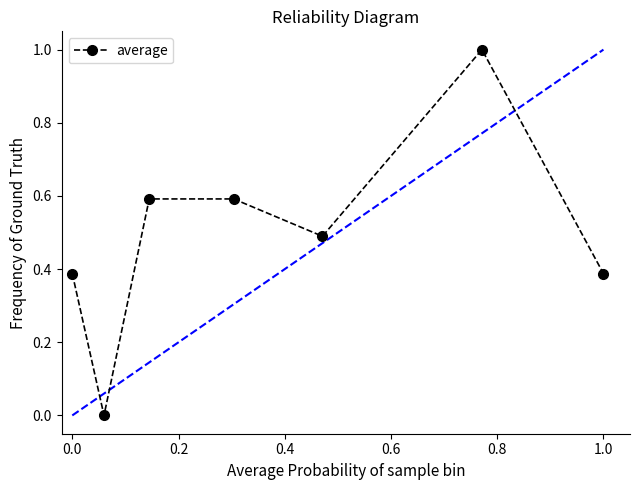

What is the maximum value shown in the chart?

1.0